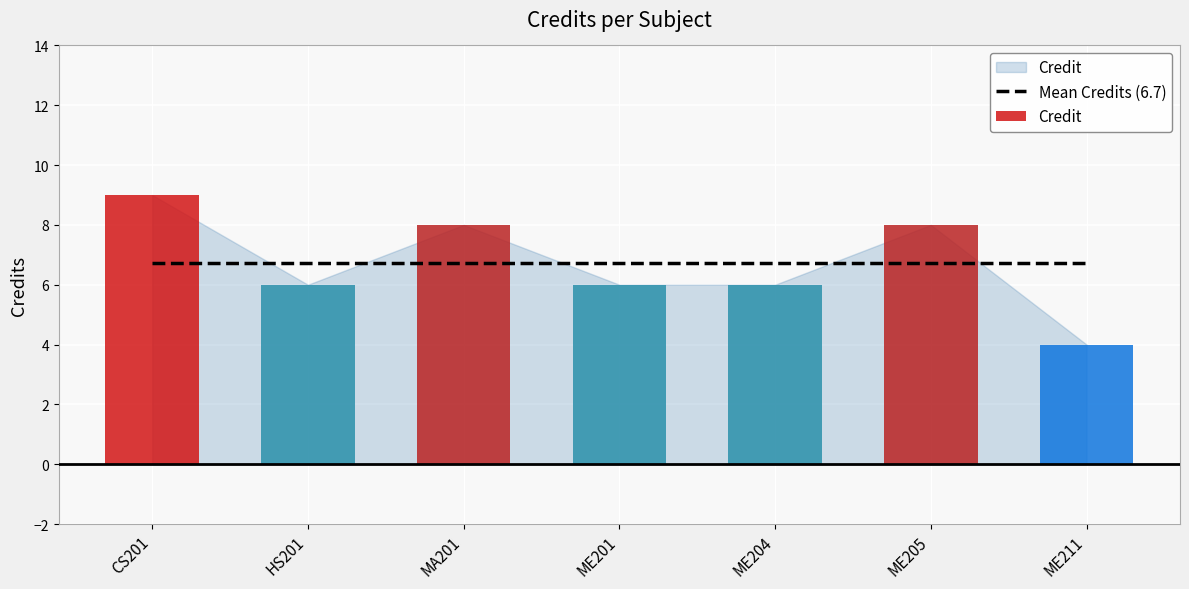

Rank the categories by value from highest to lowest.

CS201, MA201, ME205, HS201, ME201, ME204, ME211